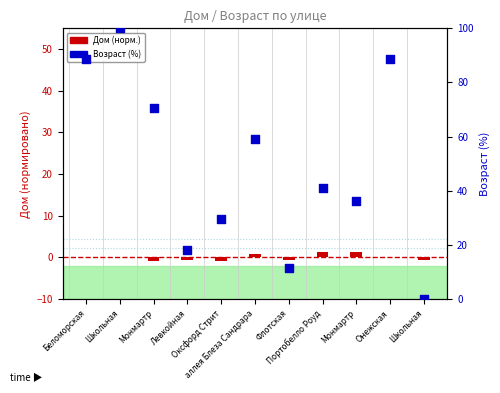

Which series has the largest total across all categories?

Возраст (%)